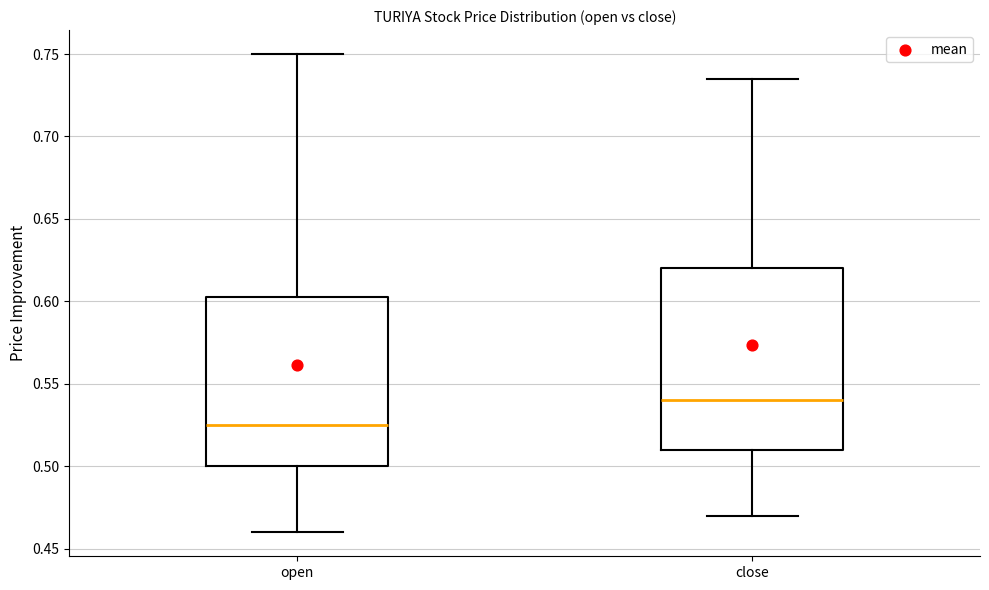

Reading left to right, read every box against the y-axis: the position of its median line, the range the box covers, and the ends of its whiskers. The values are not printed on the chart, so give them approximately, as read against the axis.

open: median 0.525, box 0.500 to 0.605, whiskers 0.460 to 0.750
close: median 0.540, box 0.510 to 0.620, whiskers 0.470 to 0.735